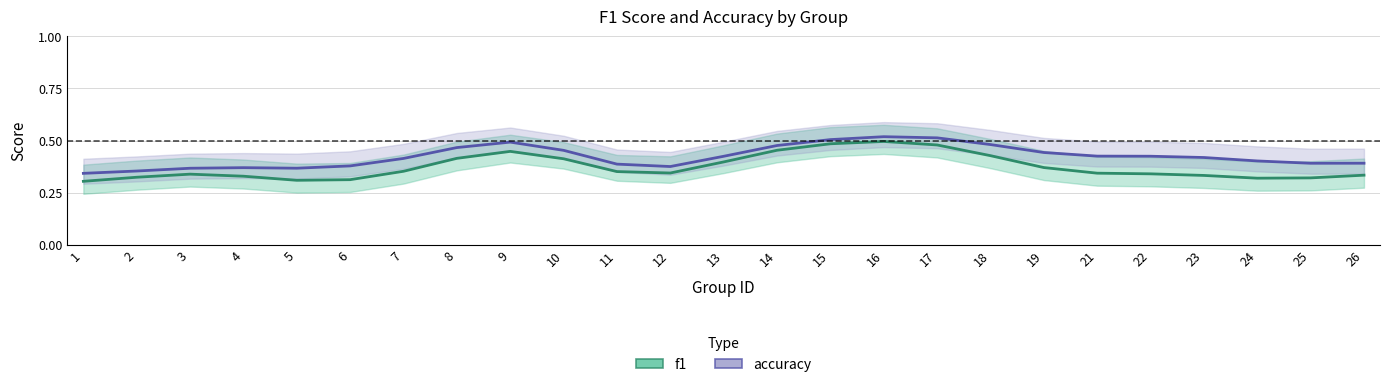

Reading left to right, what are all the values shown in this chart?

f1: 0.3	0.3	0.3	0.3	0.3	0.3	0.4	0.4	0.4	0.4	0.4	0.3	0.4	0.5	0.5	0.5	0.5	0.4	0.4	0.3	0.3	0.3	0.3	0.3	0.3
accuracy: 0.3	0.4	0.4	0.4	0.4	0.4	0.4	0.5	0.5	0.5	0.4	0.4	0.4	0.5	0.5	0.5	0.5	0.5	0.4	0.4	0.4	0.4	0.4	0.4	0.4